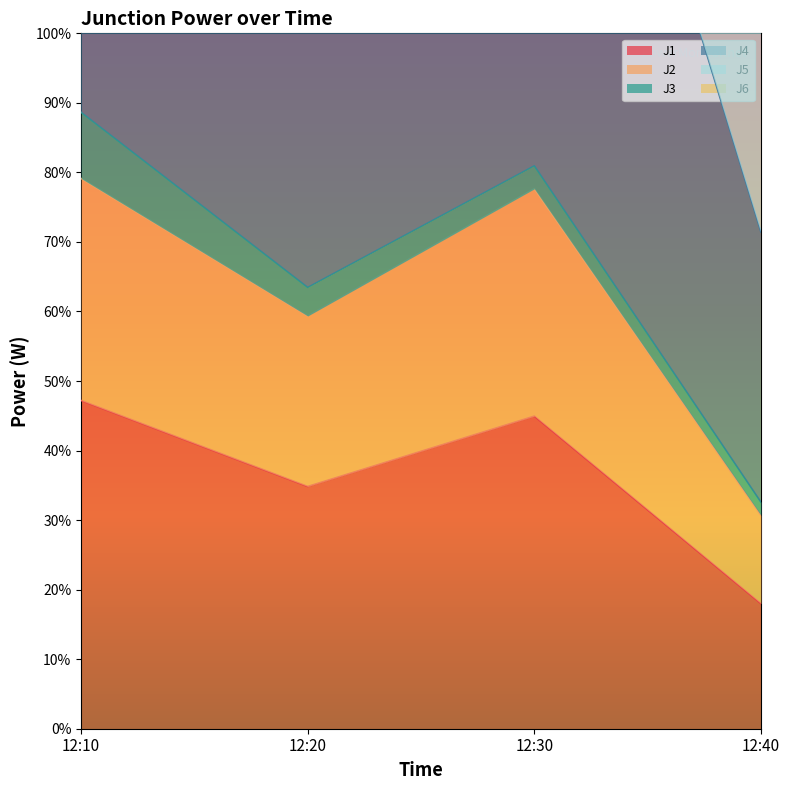

What is the minimum value for J1?

18.0